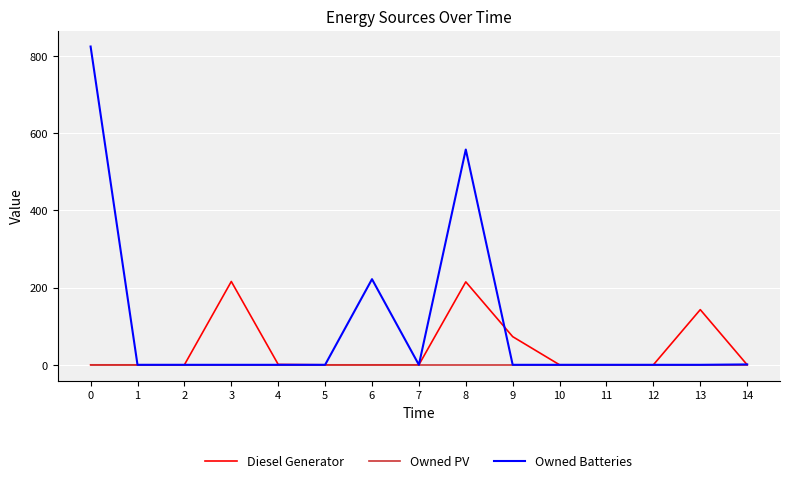

Rank the series by their maximum value, from lowest to highest.

Owned PV, Diesel Generator, Owned Batteries